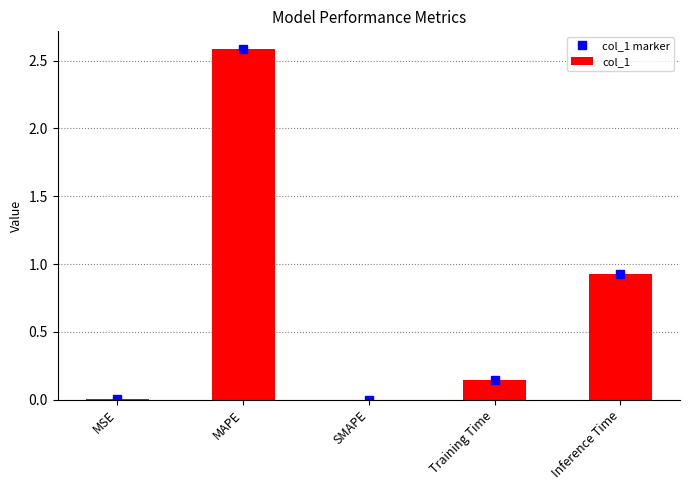

What is the value of the col_1 bar at the 4th from the left?

0.1